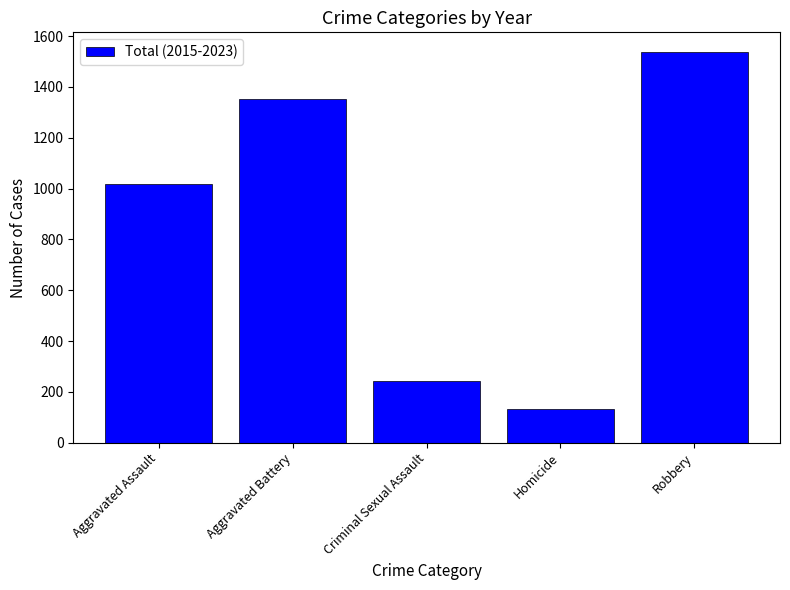

How many distinct data groups are displayed?

1